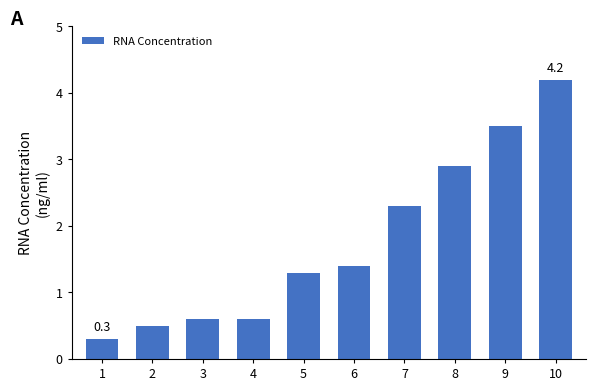

What is the value of the 5th bar from the left?

1.3